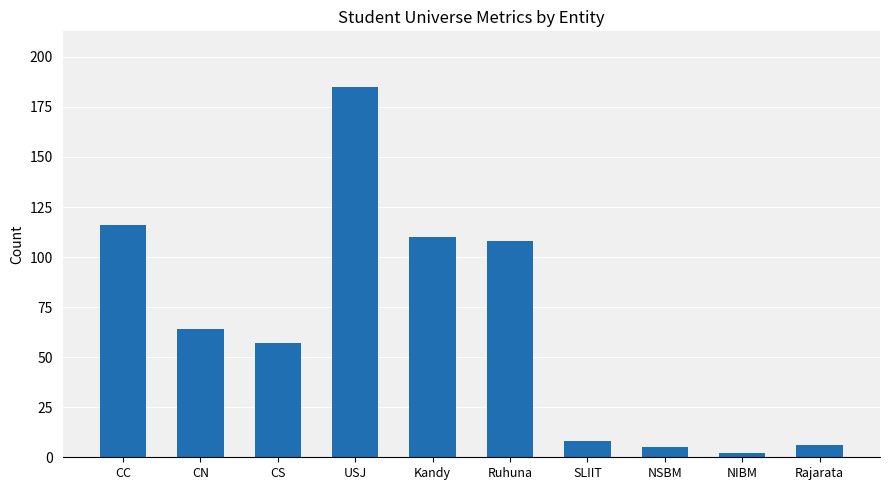

How many series are shown in this chart?

1